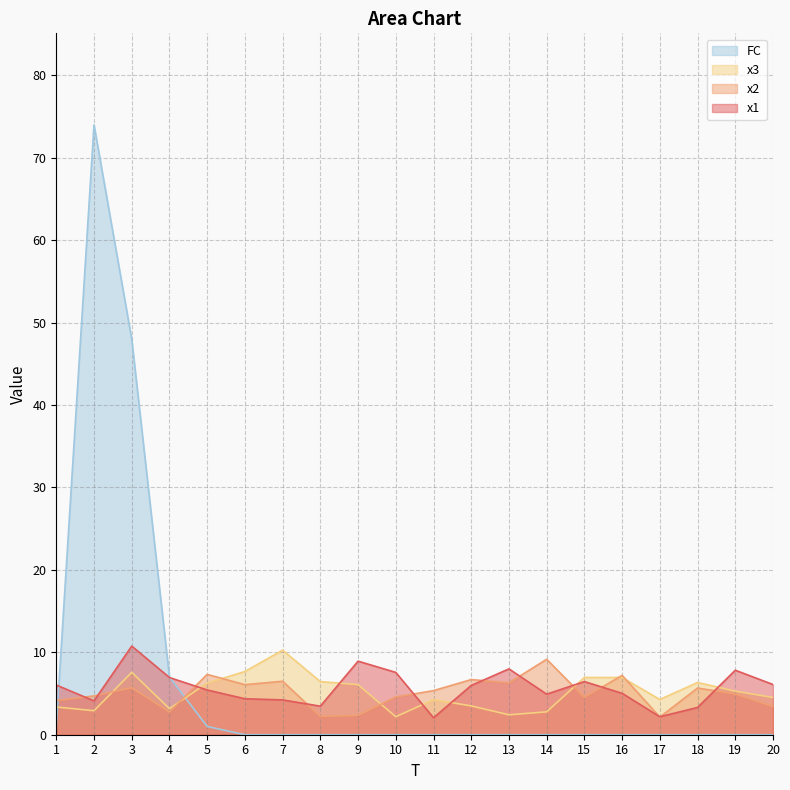

The x2 series shows 2.3 at 9. True or false?

True